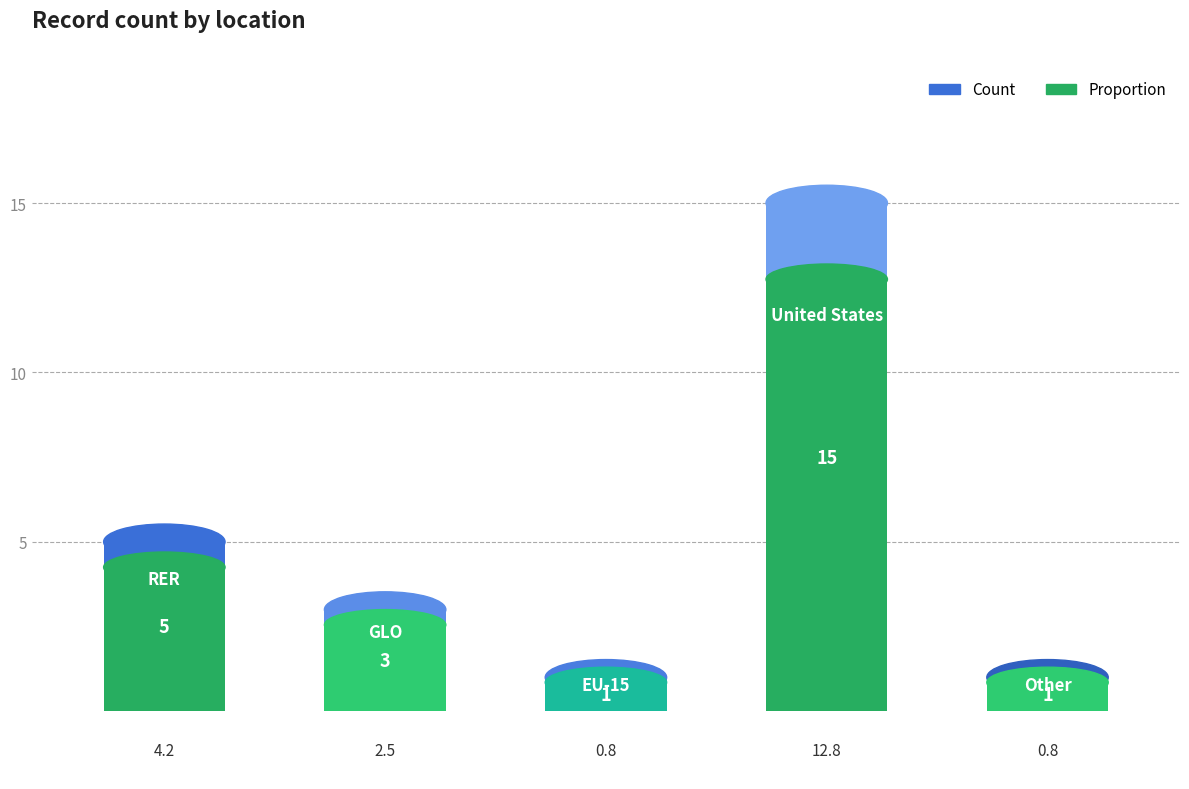

What is the value of the Proportion bar at the 2nd from the left?

2.5